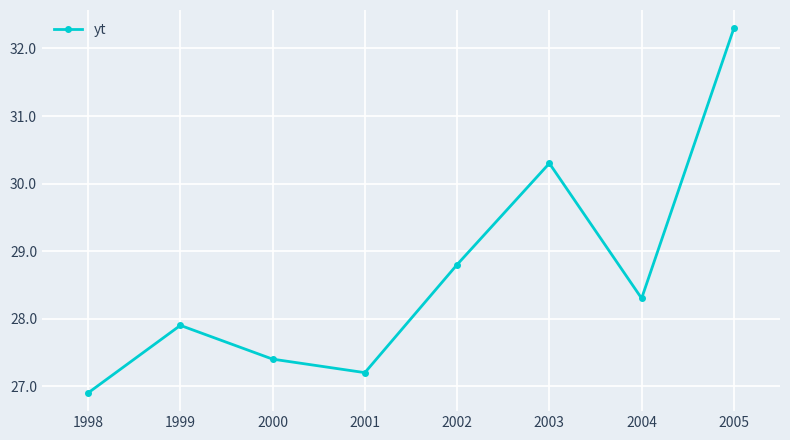

Does the chart display data point markers on the line(s)?

Yes